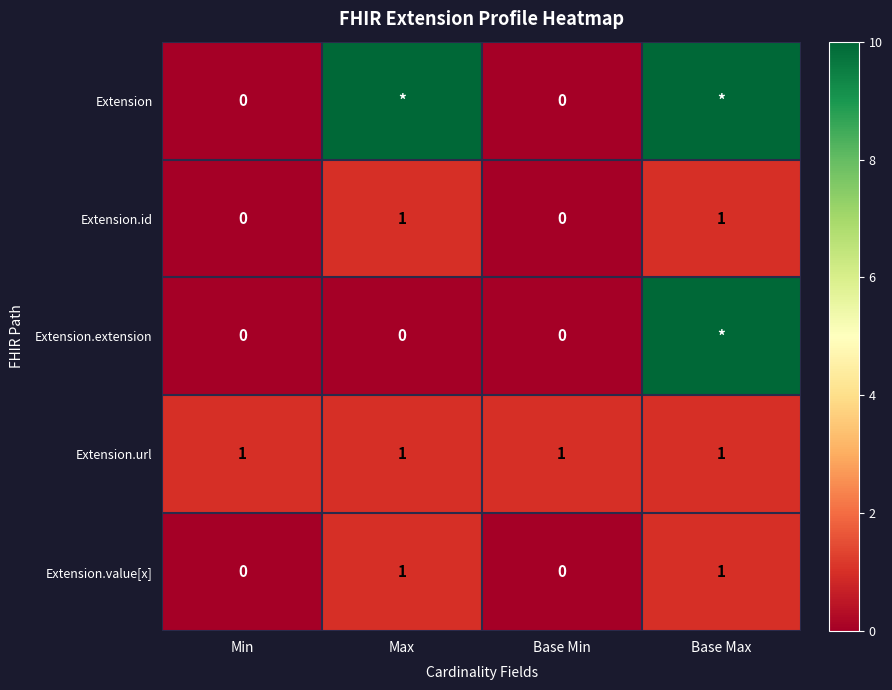

The Extension.url series shows 0 at Min. True or false?

False